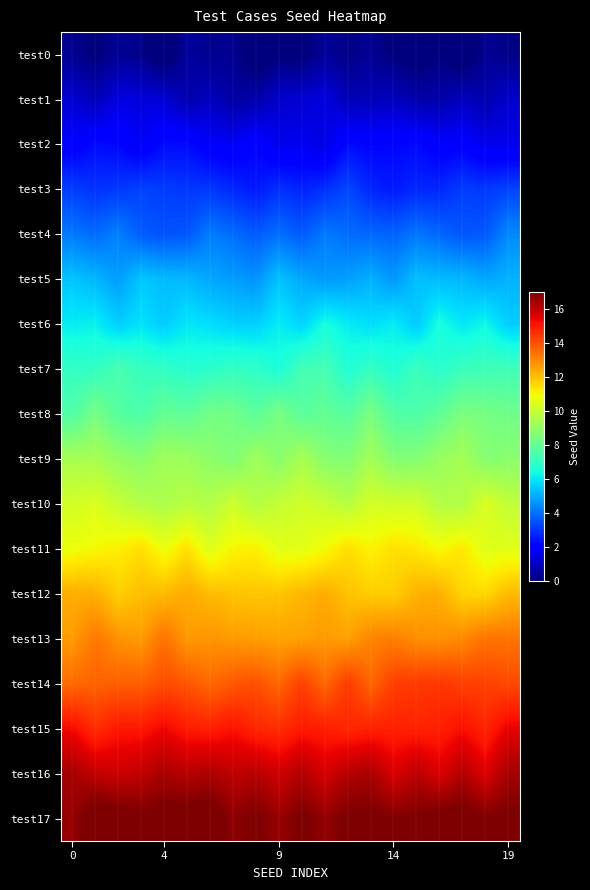

What is the smallest value displayed?

-0.4